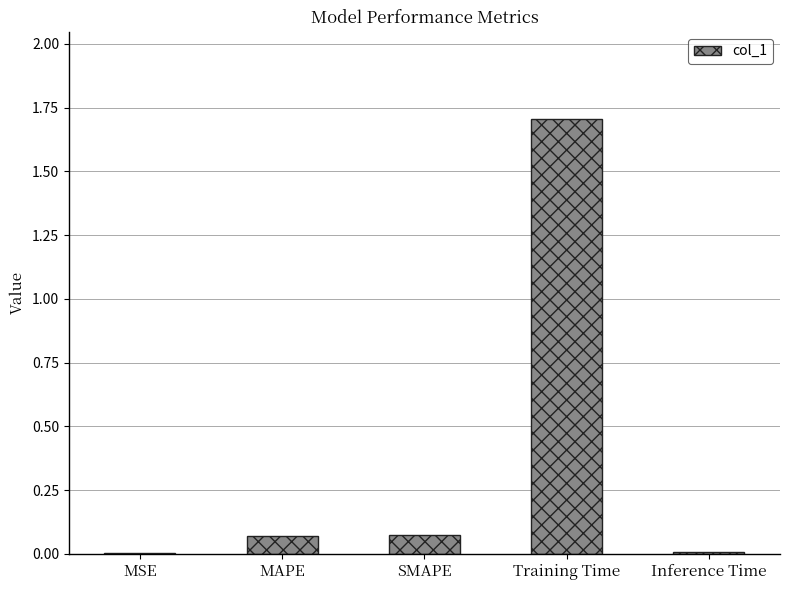

The value at Inference Time is 0.0. True or false?

True